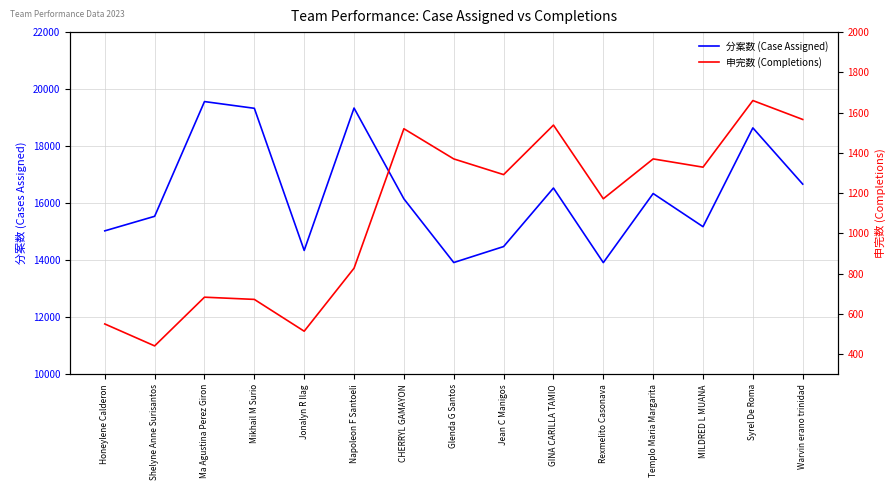

Which series changed the most between MILDRED L MUANA and Warvin erano trinidad?

分案数 (Case Assigned)